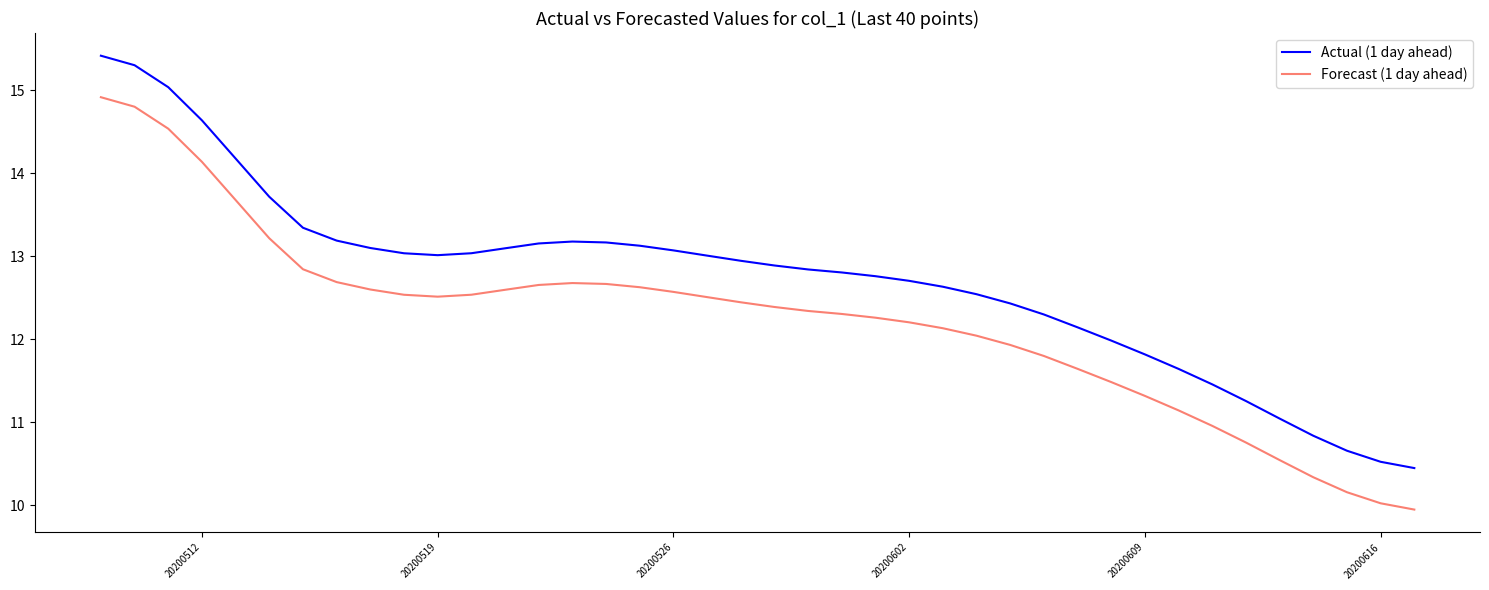

Which series has the largest total across all categories?

Actual (1 day ahead)